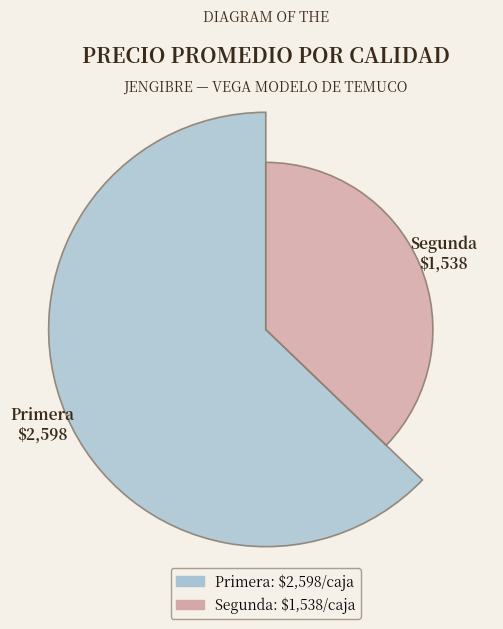

True or false: Segunda accounts for 37% of the total.

True